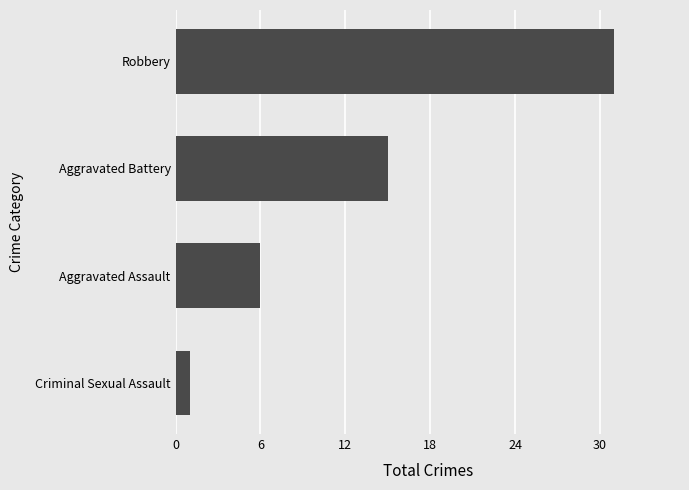

What is the change in value from Aggravated Battery to Robbery?

+16